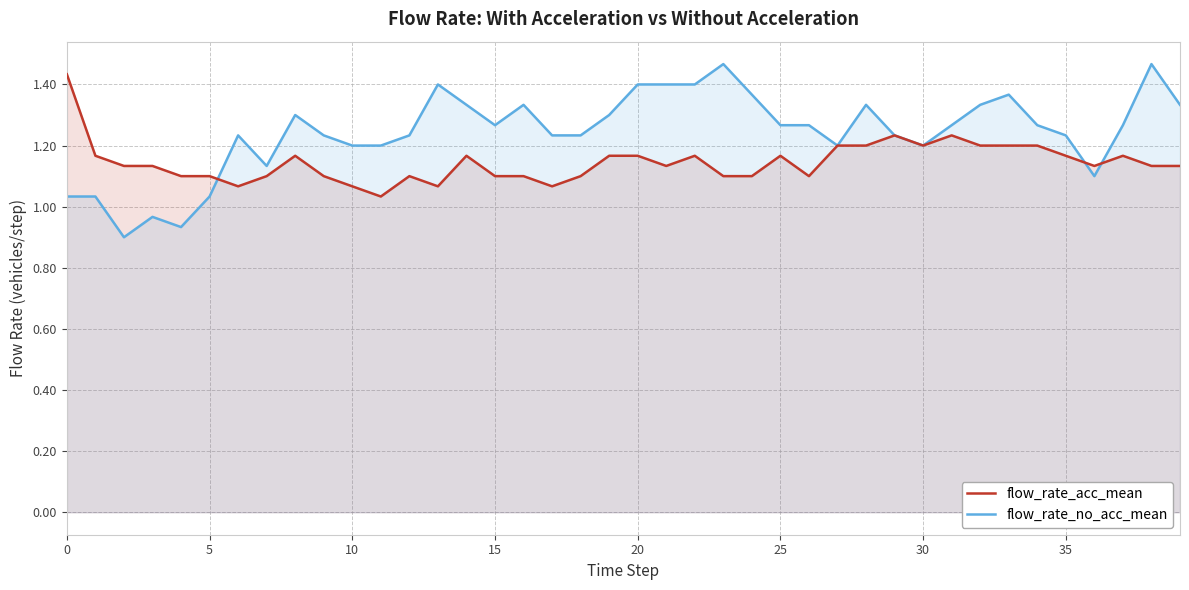

How many lines are shown in the chart?

2